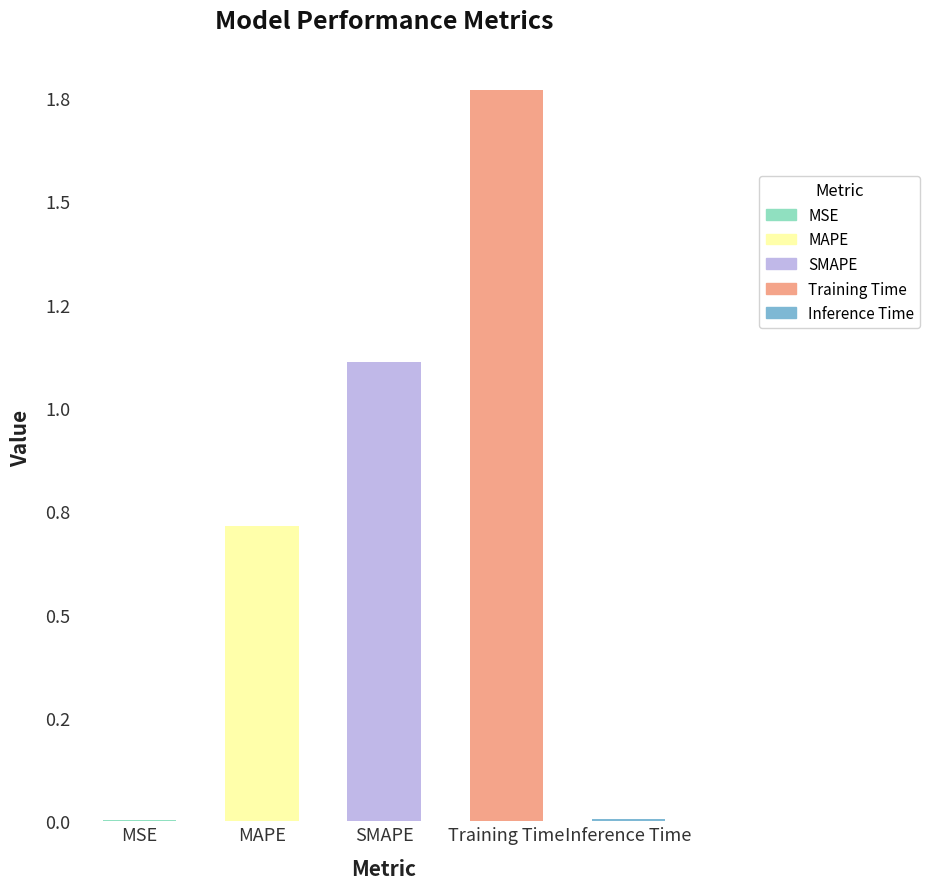

What is the average value?

0.7